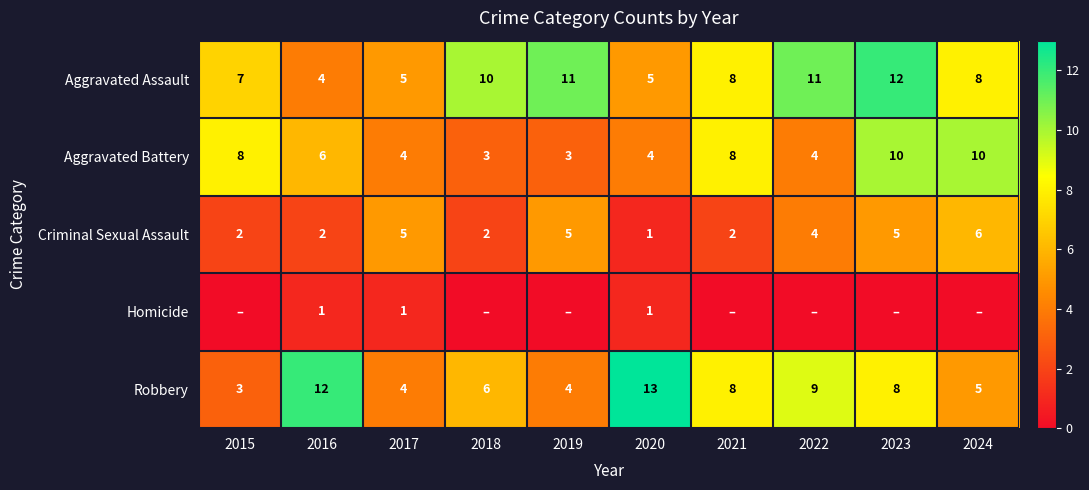

Count the number of data series in this chart.

5